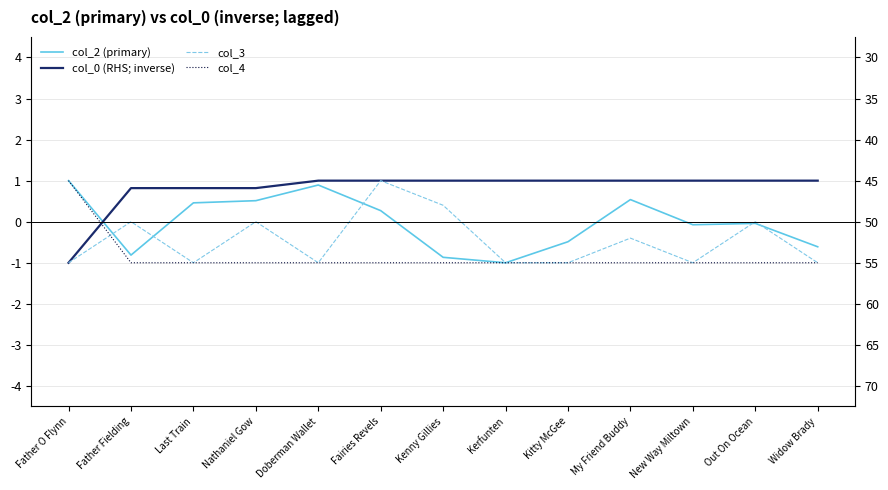

What position from the left is Doberman Wallet?

5